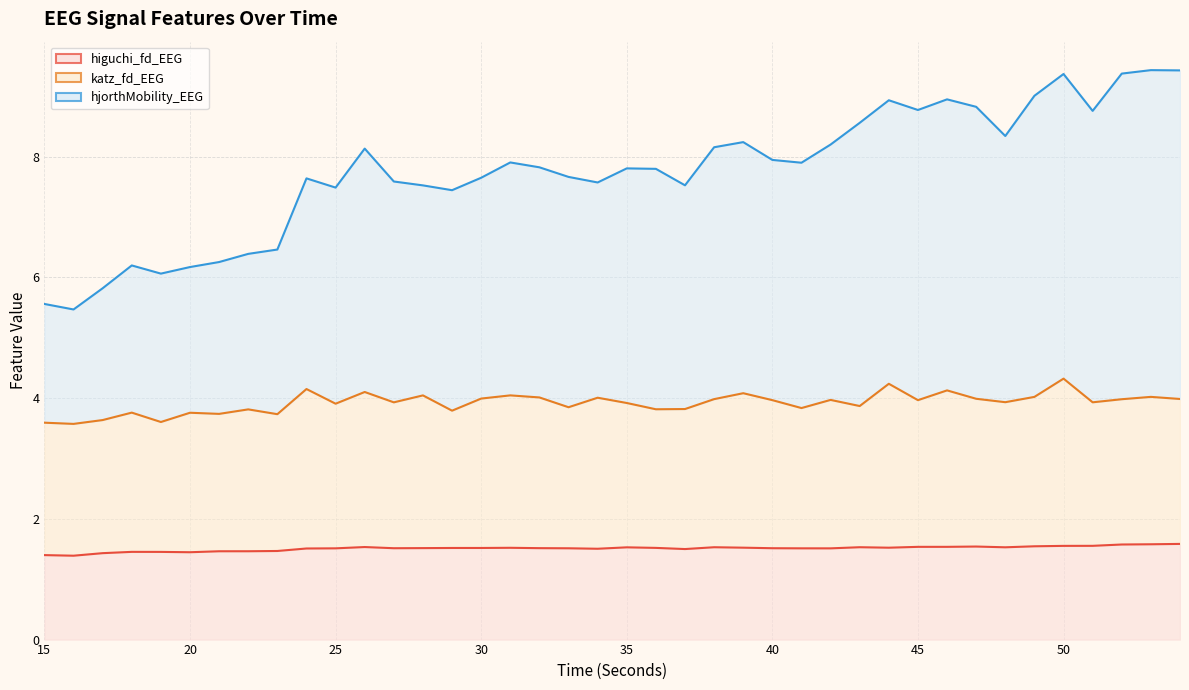

What is the value of the hjorthMobility_EEG point at the 37th from the left?

8.8